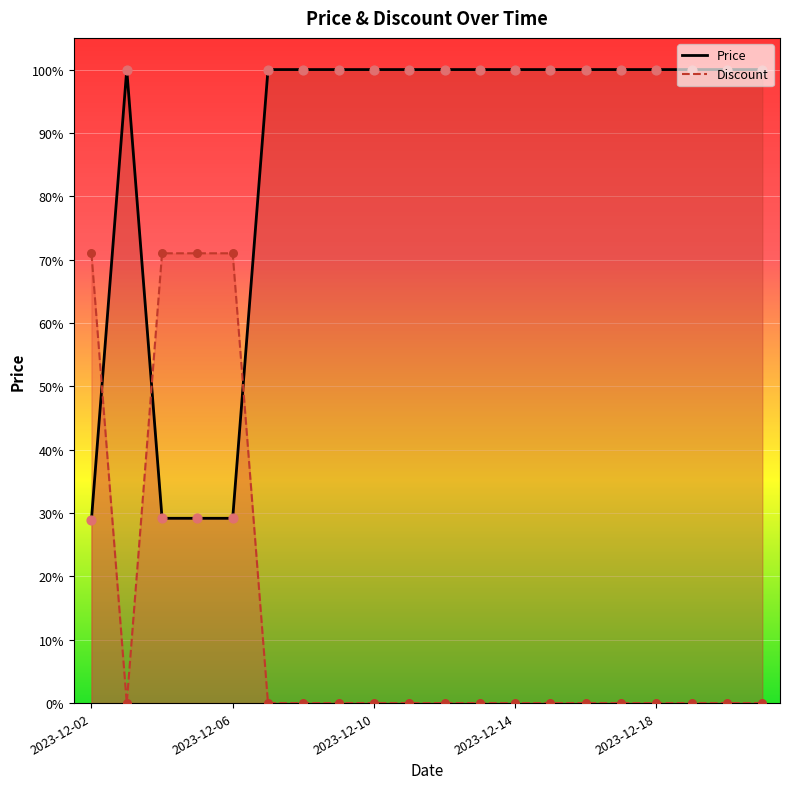

What are all the series names shown in the legend?

Price, Discount